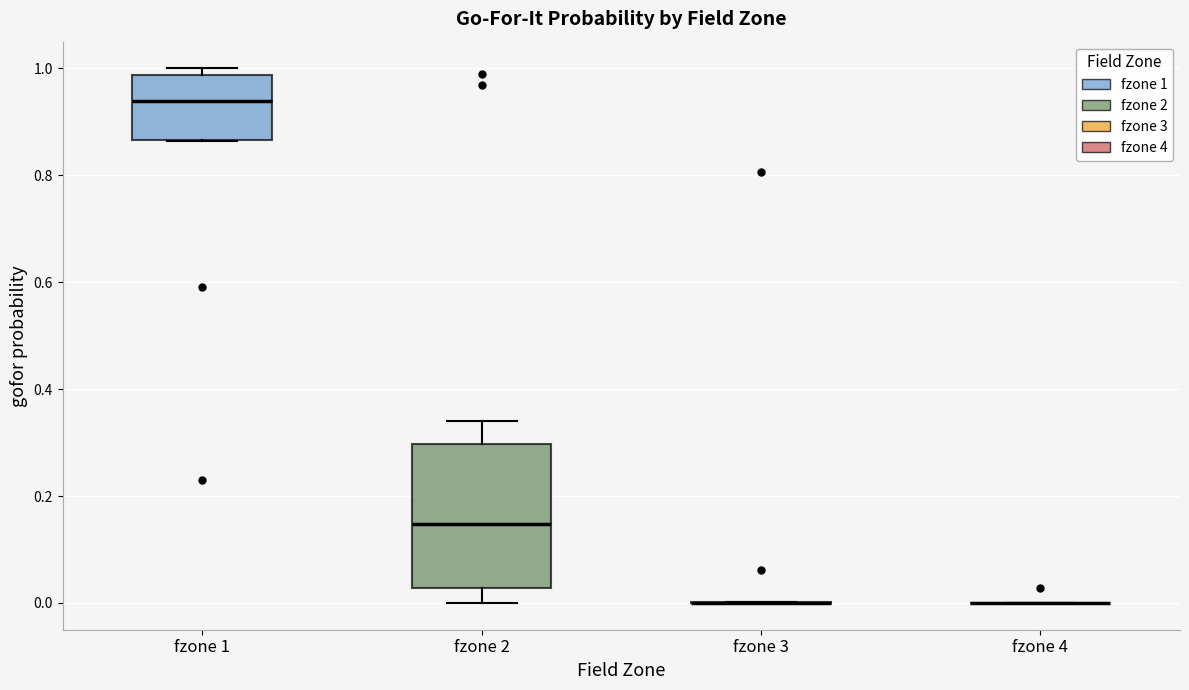

Where is the lower edge of the box for fzone 2 on the y-axis? The values are not printed on the chart, so give them approximately, as read against the axis.

0.02